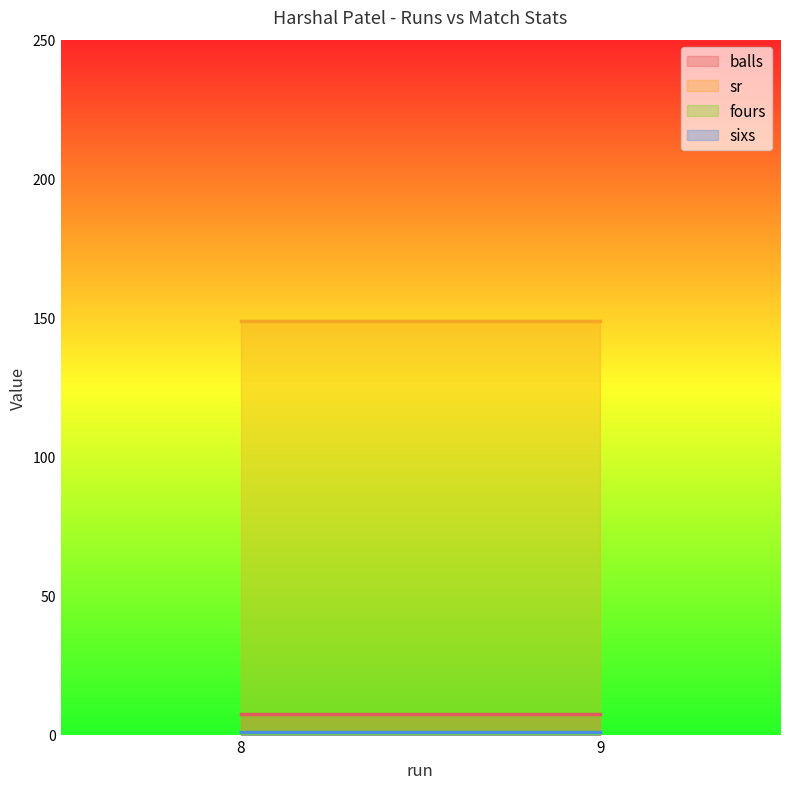

True or false: sr has a value of 54.8 at 8.

False